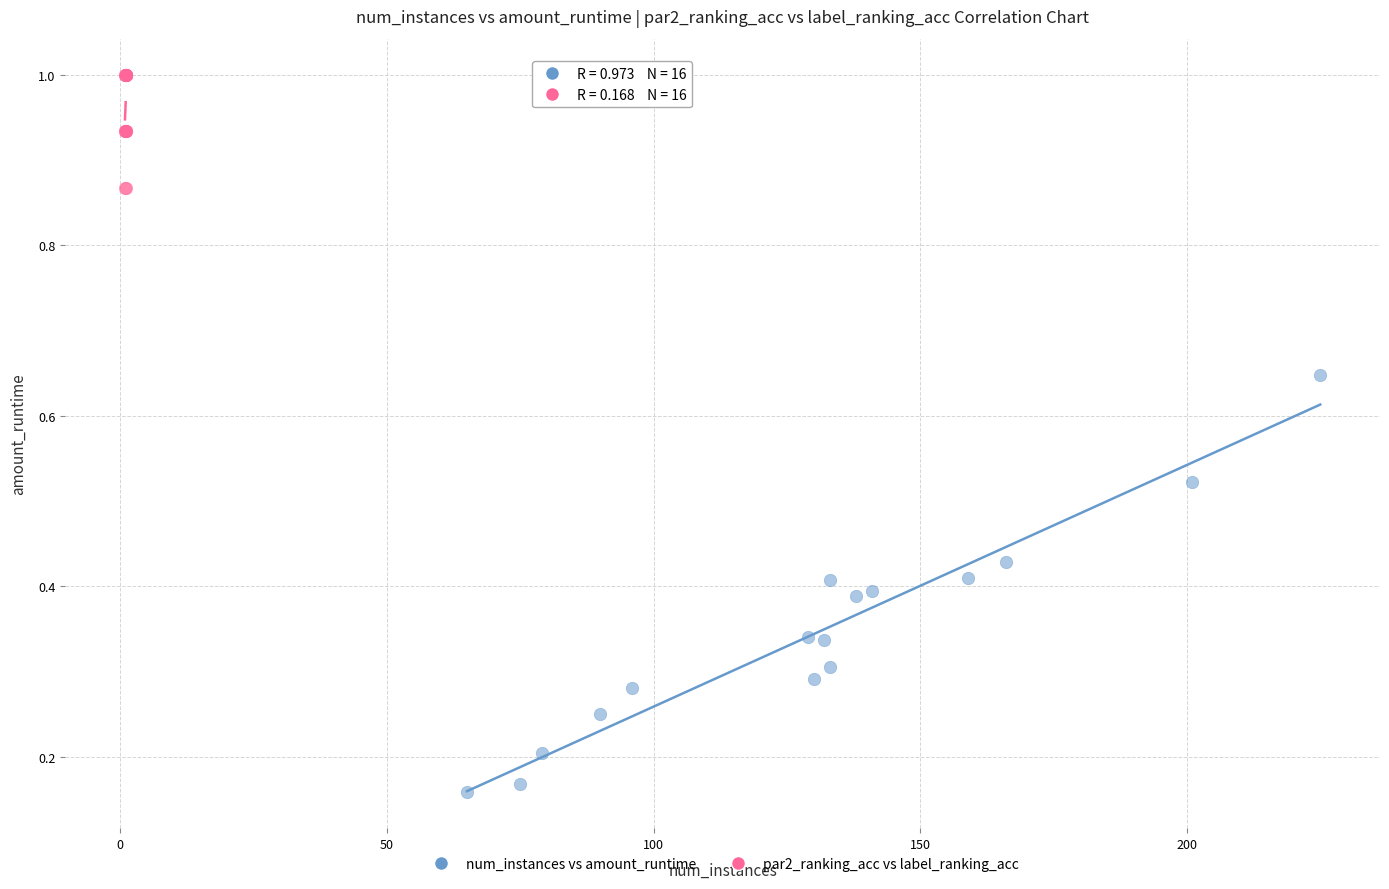

Which series reaches the minimum Y coordinate?

num_instances vs amount_runtime